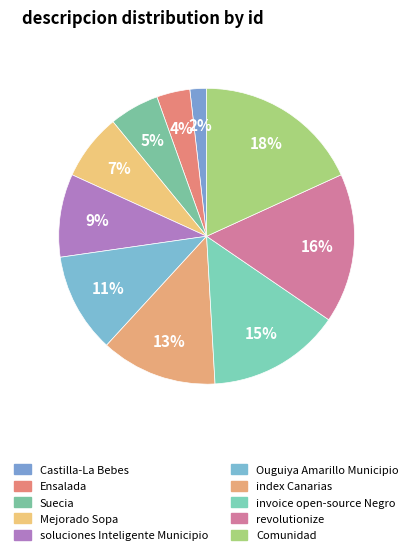

How many segments does this pie chart have?

10